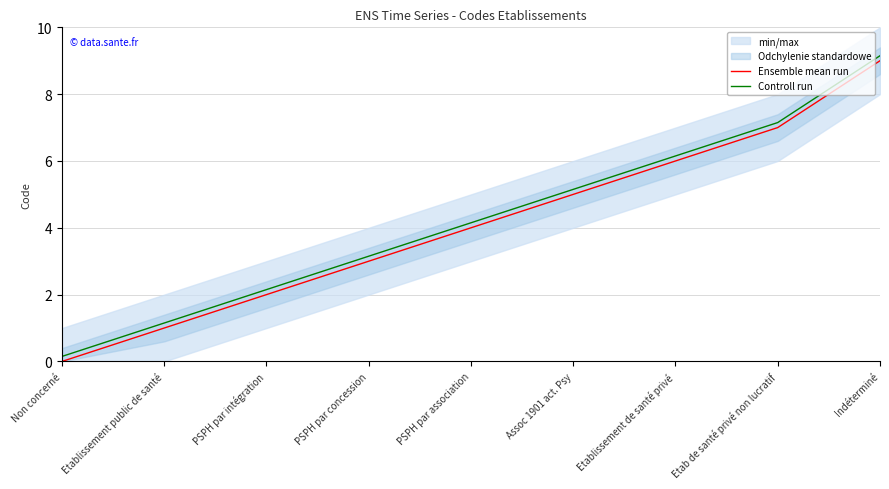

List the series in order of their peak value, lowest first.

Ensemble mean run, Controll run